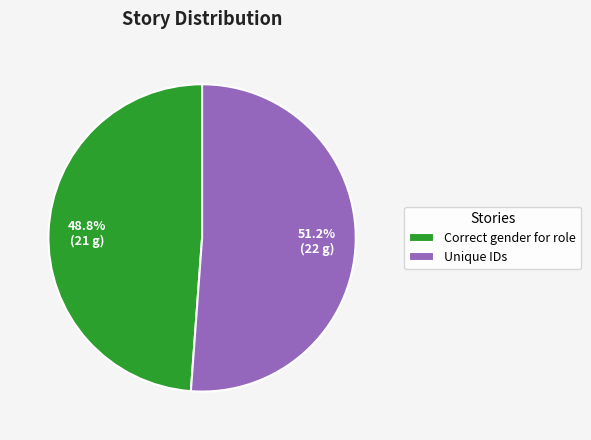

Does Unique IDs represent more than half of the total?

Yes